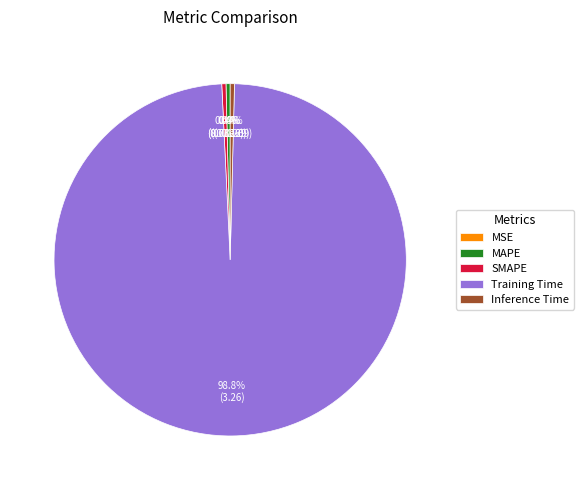

How many segments does this pie chart have?

5